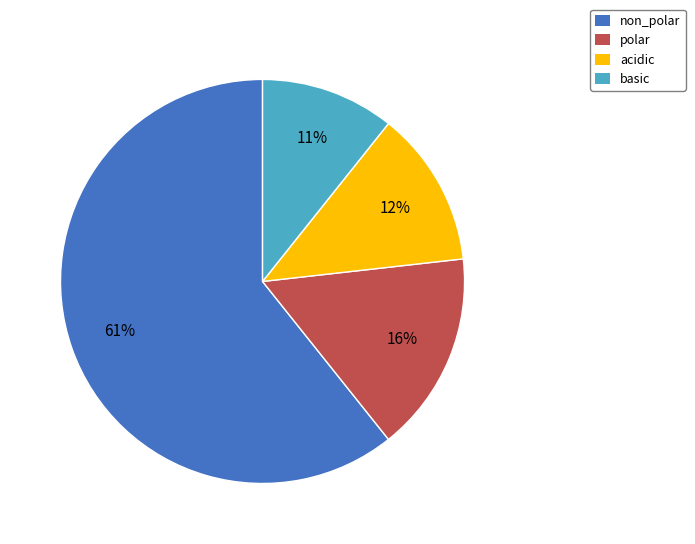

How many slices are in this pie chart?

4